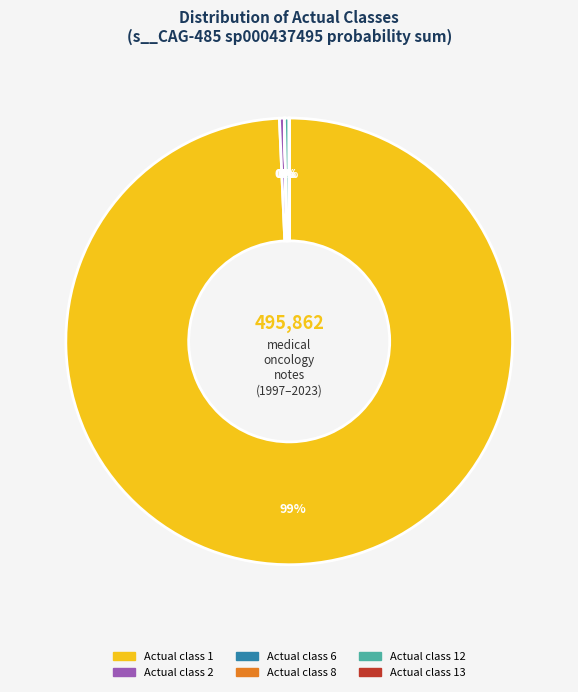

Is there a majority slice in this chart?

Yes